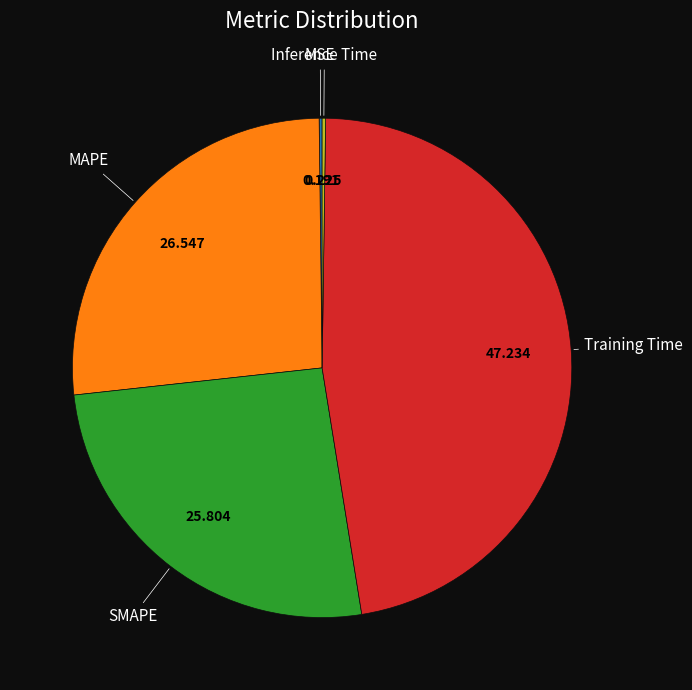

Is there a majority slice in this chart?

No